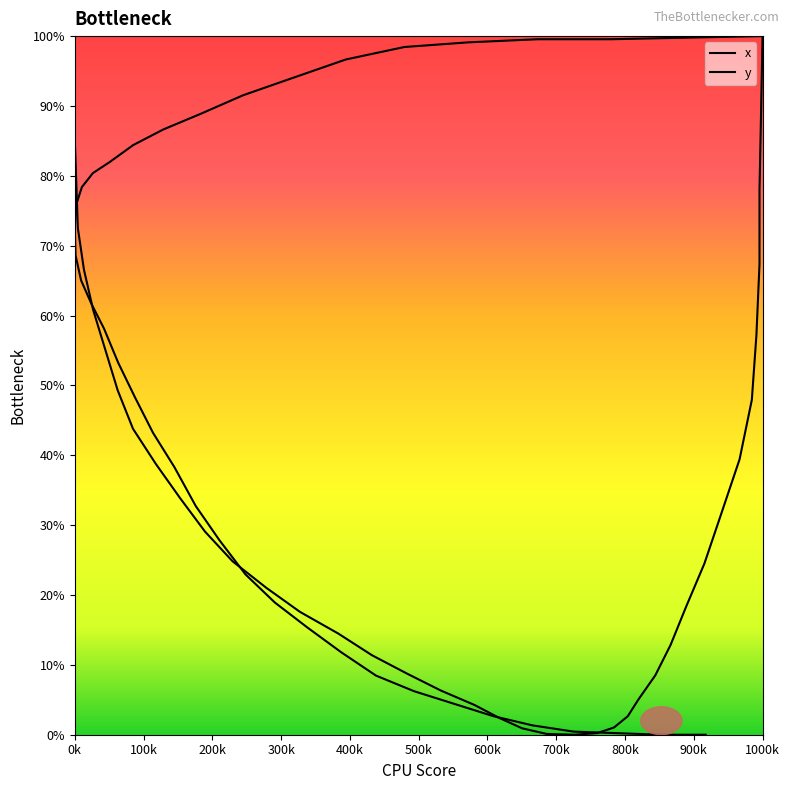

What is the sum of all y values?

2117.8